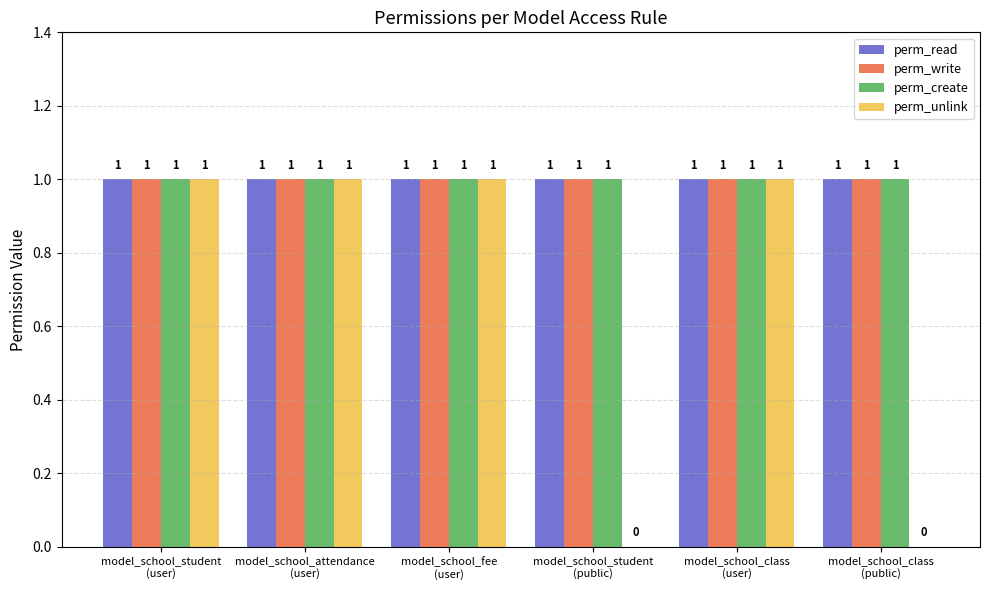

Which series has the largest range (max minus min)?

perm_unlink